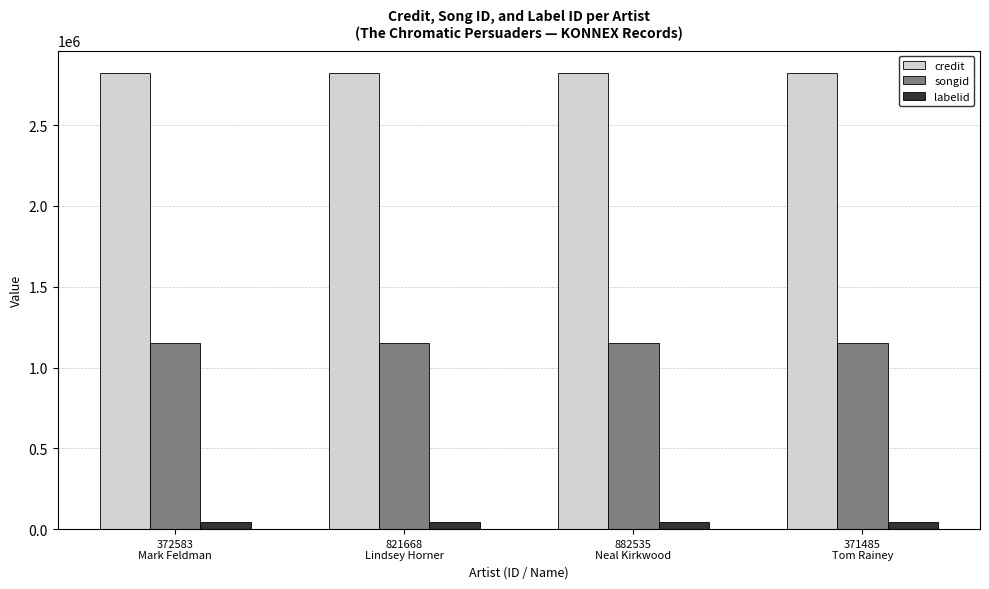

List the series in order of their peak value, highest first.

credit, songid, labelid